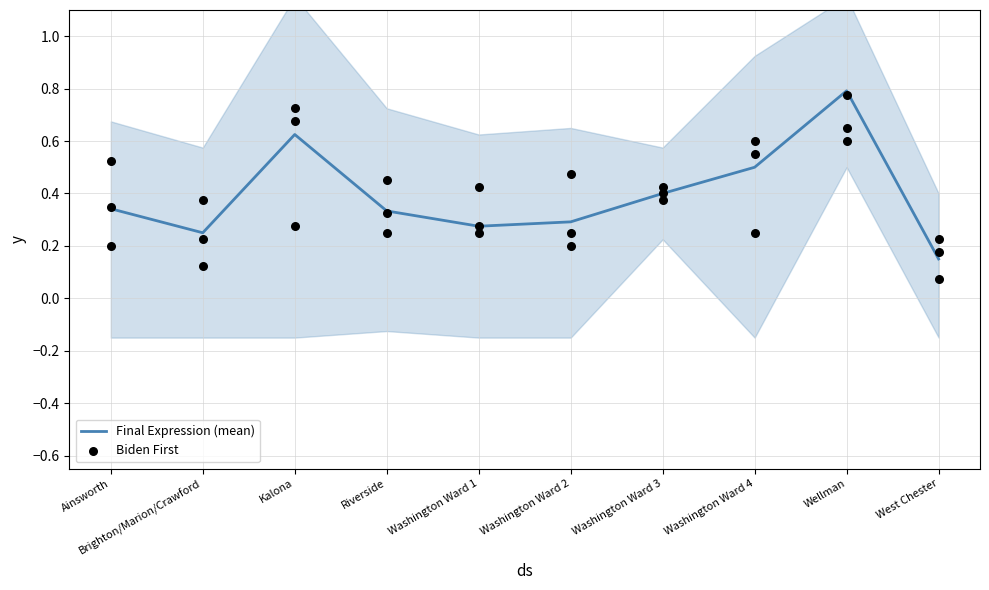

What are all the series names shown in the legend?

Final Expression (mean), Biden First